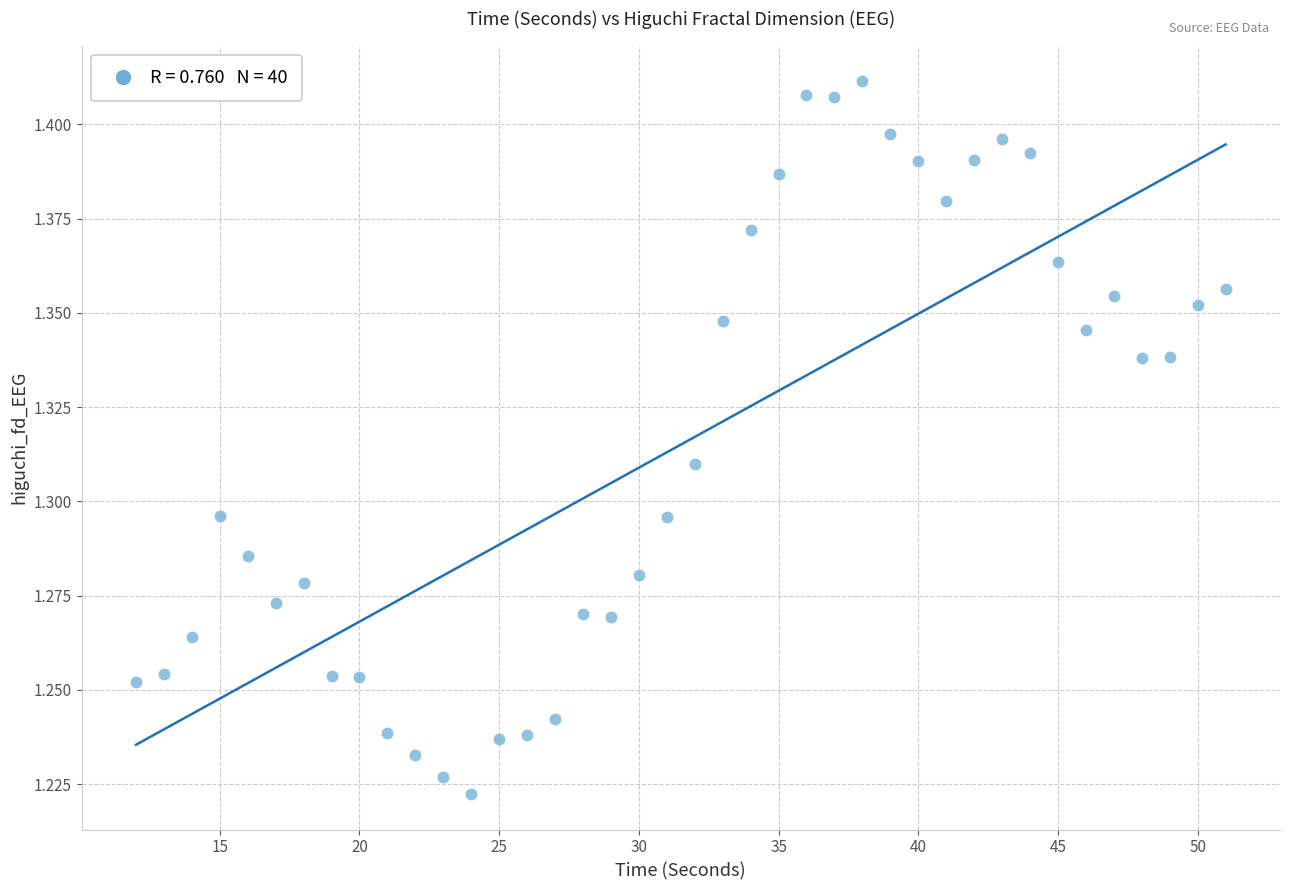

What is the range of X values (max minus min)?

39.0